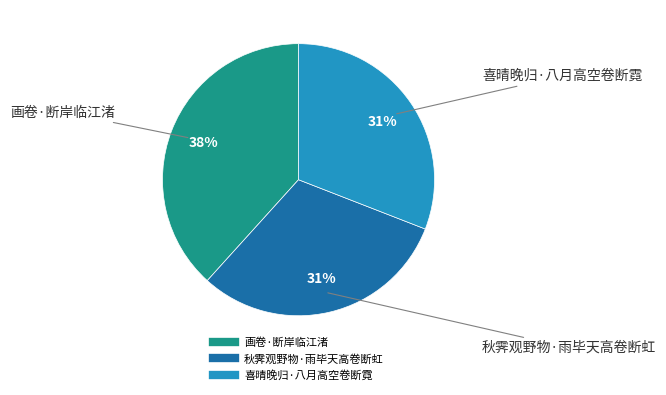

What is the ratio of the value at 画卷·断岸临江渚 to the value at 喜晴晚归·八月高空卷断霓?

1.2